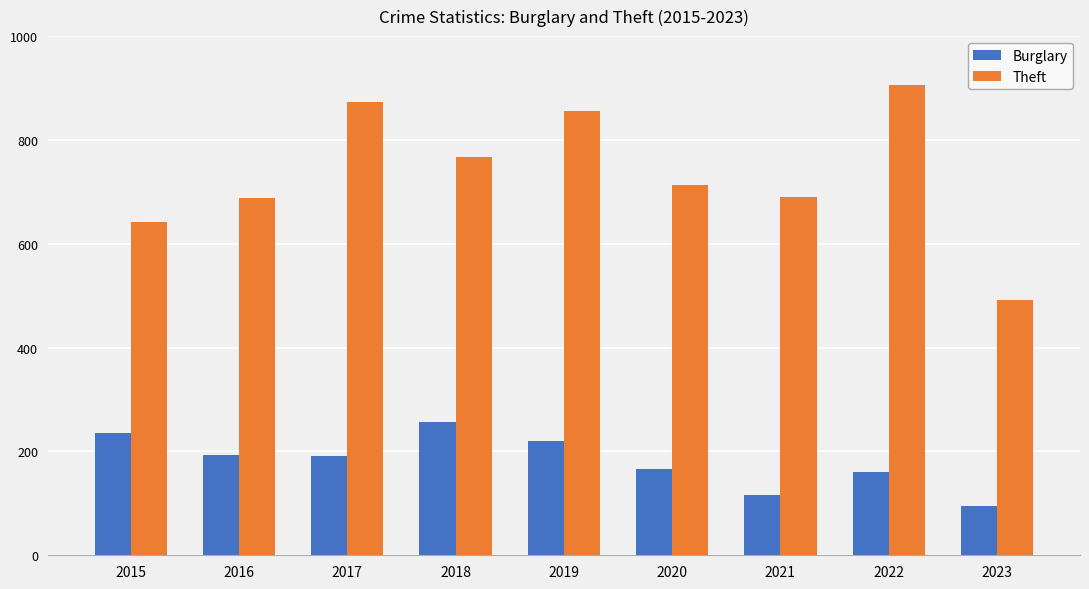

Are the bars grouped side by side (vs. stacked)?

Yes